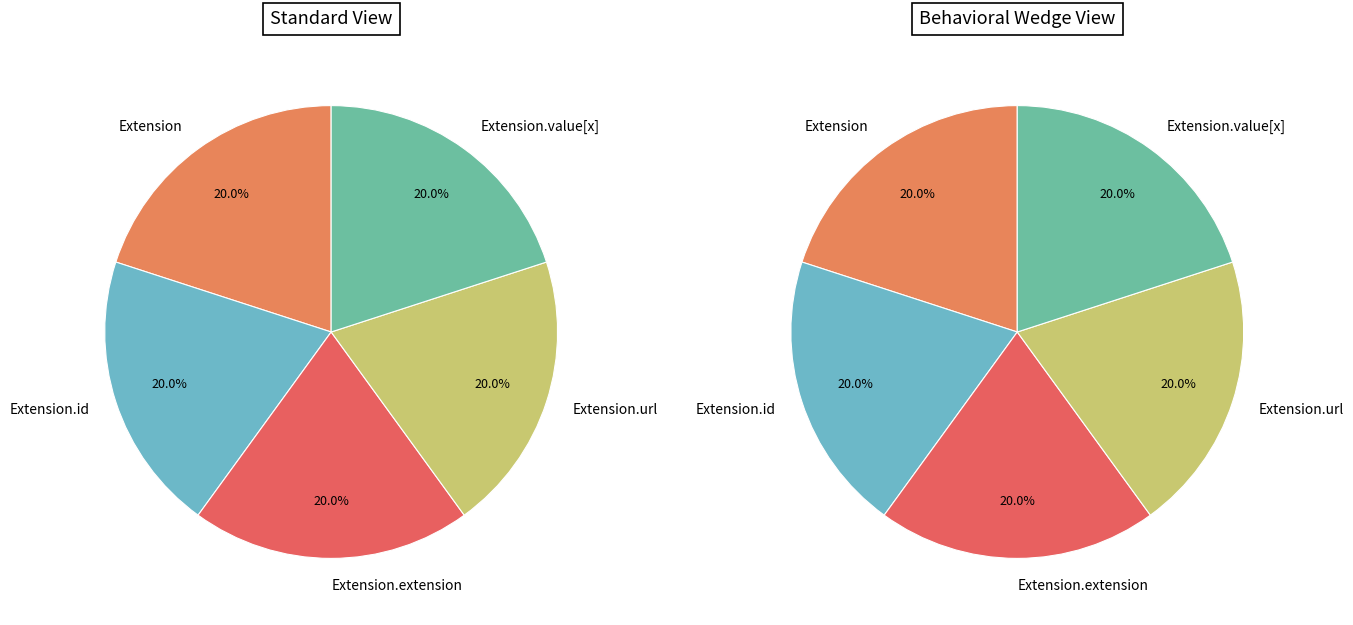

Rank the categories by value from highest to lowest.

Extension.url, Extension, Extension.id, Extension.extension, Extension.value[x]